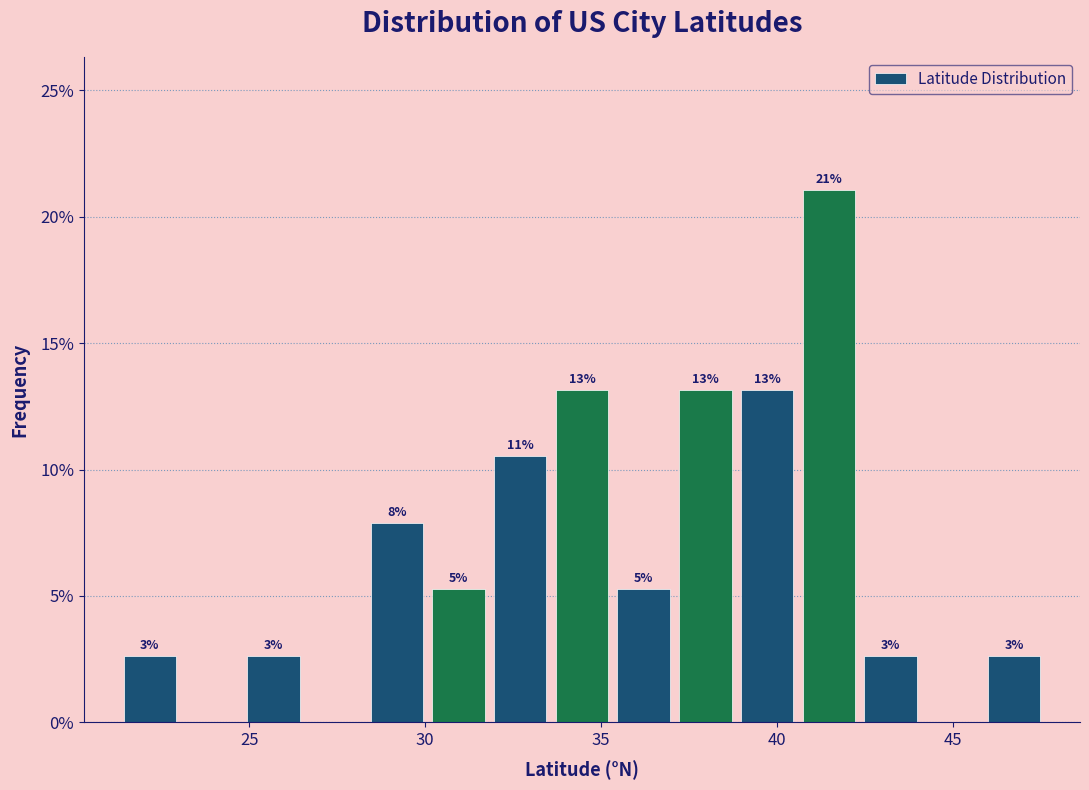

Read against the x-axis, roughly where is the centre of the tallest bar?

41.5